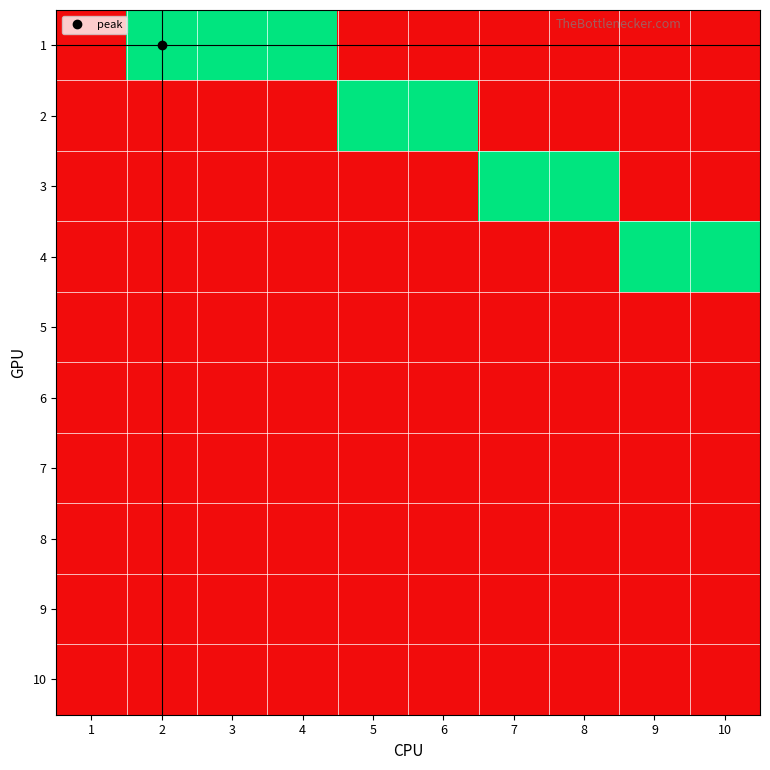

At 6, list the series in order from largest to smallest.

2, 1, 3, 4, 5, 6, 7, 8, 9, 10